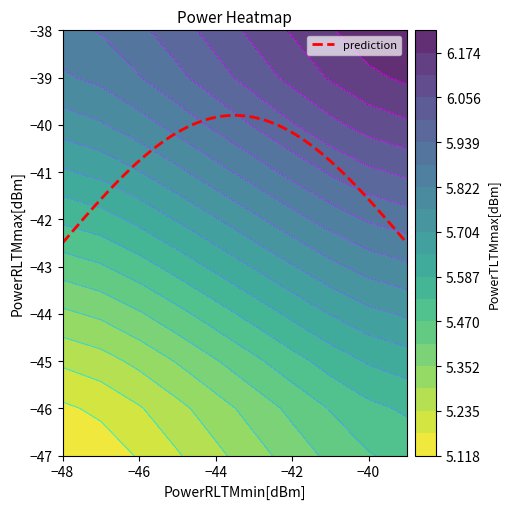

What is the lowest value of the prediction series?

-42.5